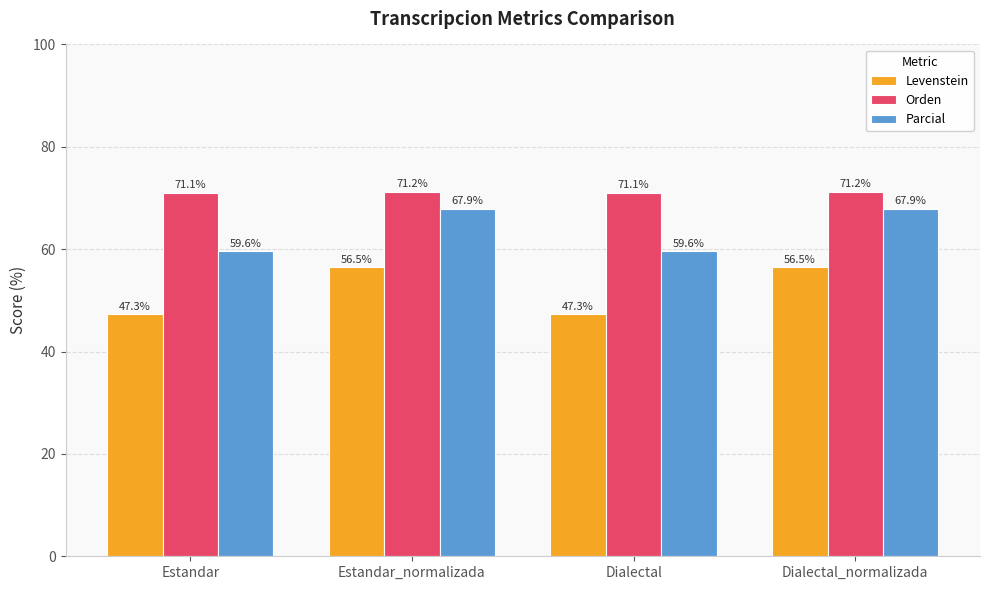

What is the difference between the highest and lowest values at Dialectal_normalizada?

14.7